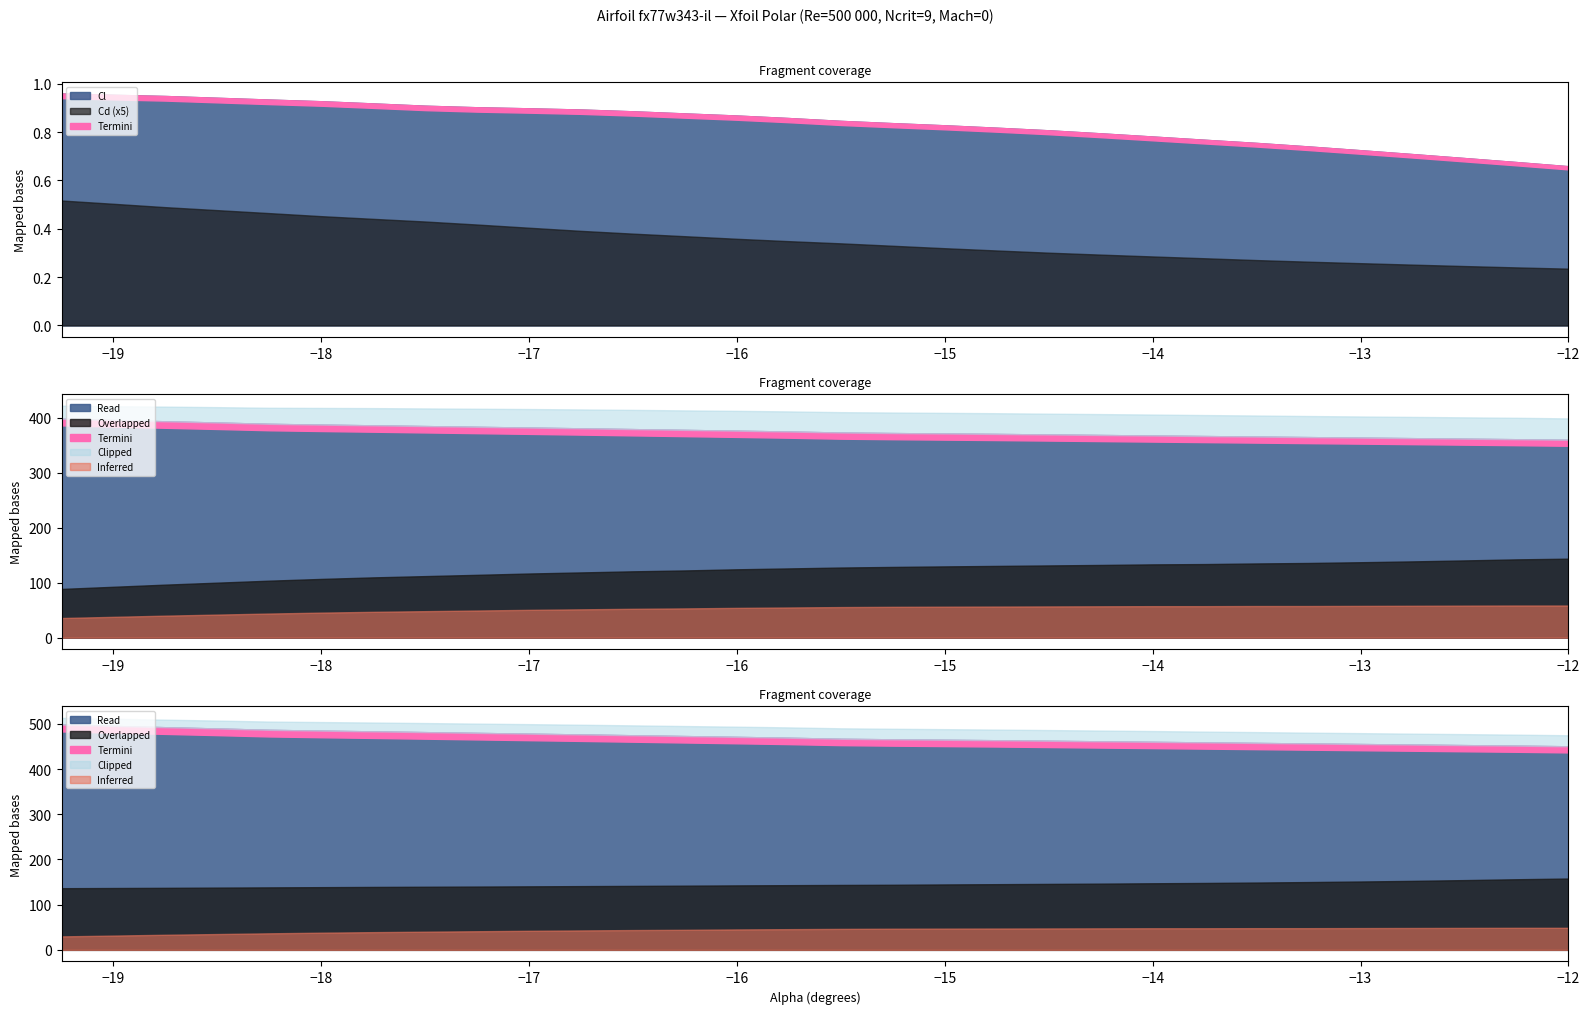

True or false: Top_Xtr has more than 0 interior local peaks.

False